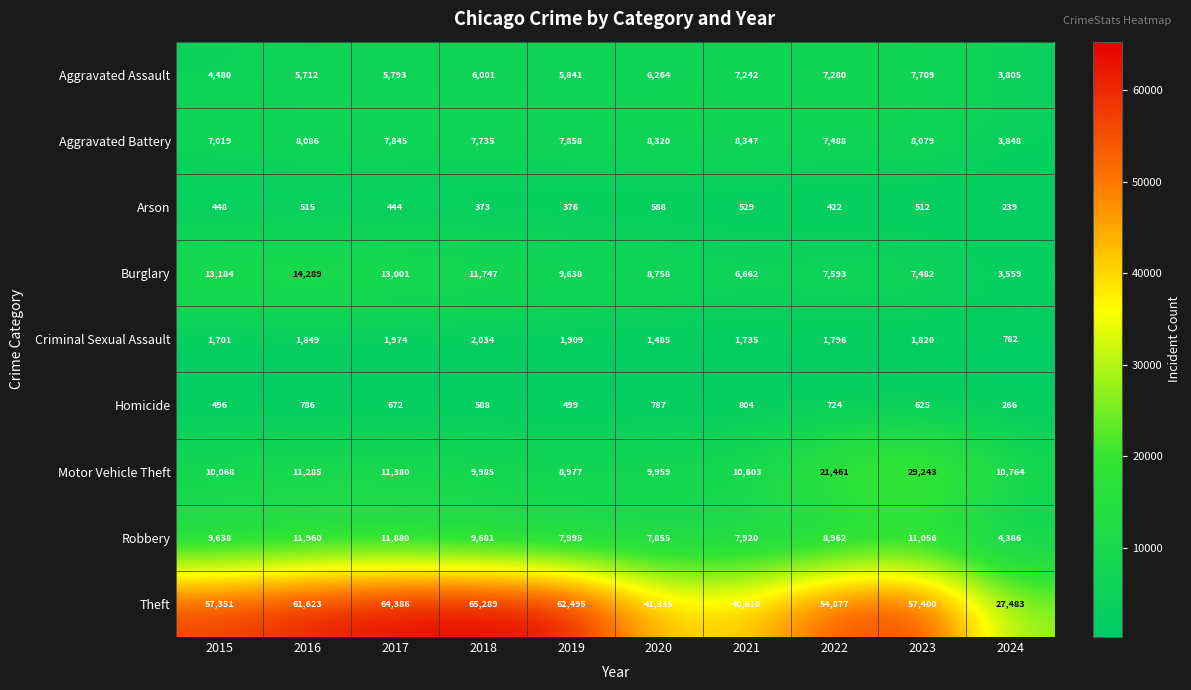

Which category has the highest value across all series?

2018